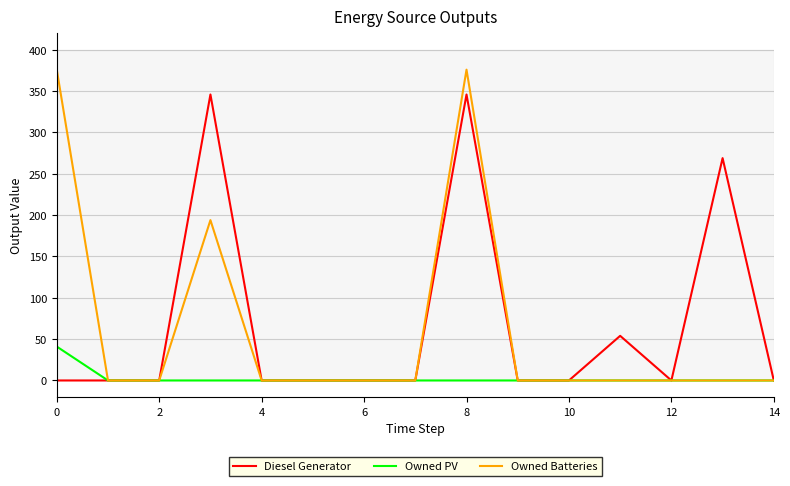

Which series has the largest range (max minus min)?

Owned Batteries